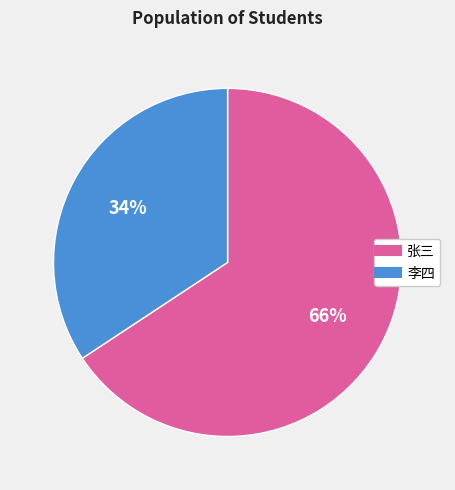

The 张三 slice represents 66% of the pie. True or false?

True